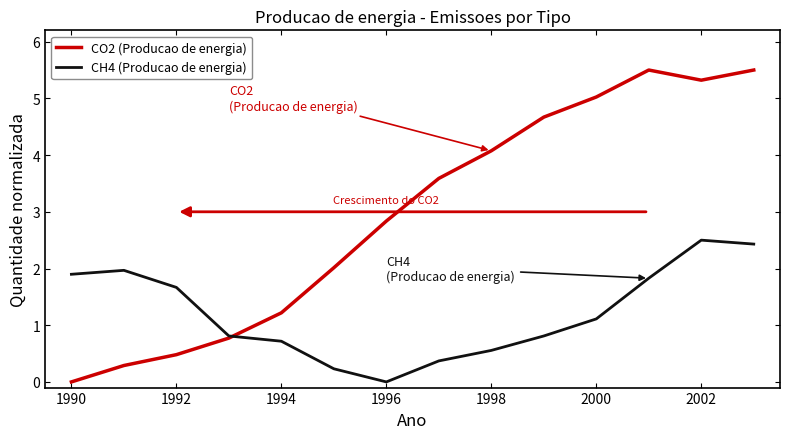

What is the maximum value for CO2 (Producao de energia)?

5.5